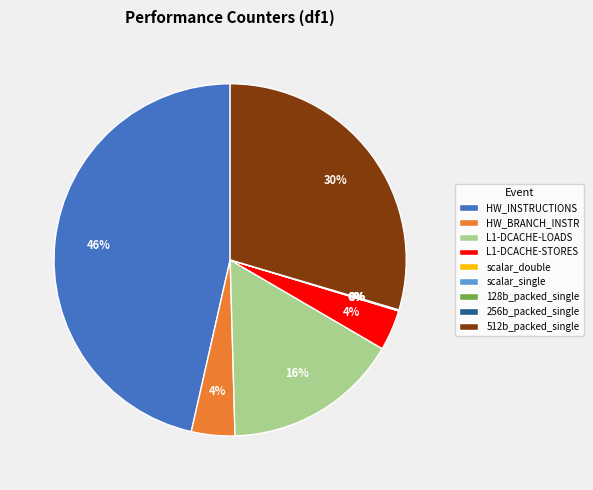

To the nearest percent, what is the difference between the largest and smallest slice percentages?

46%